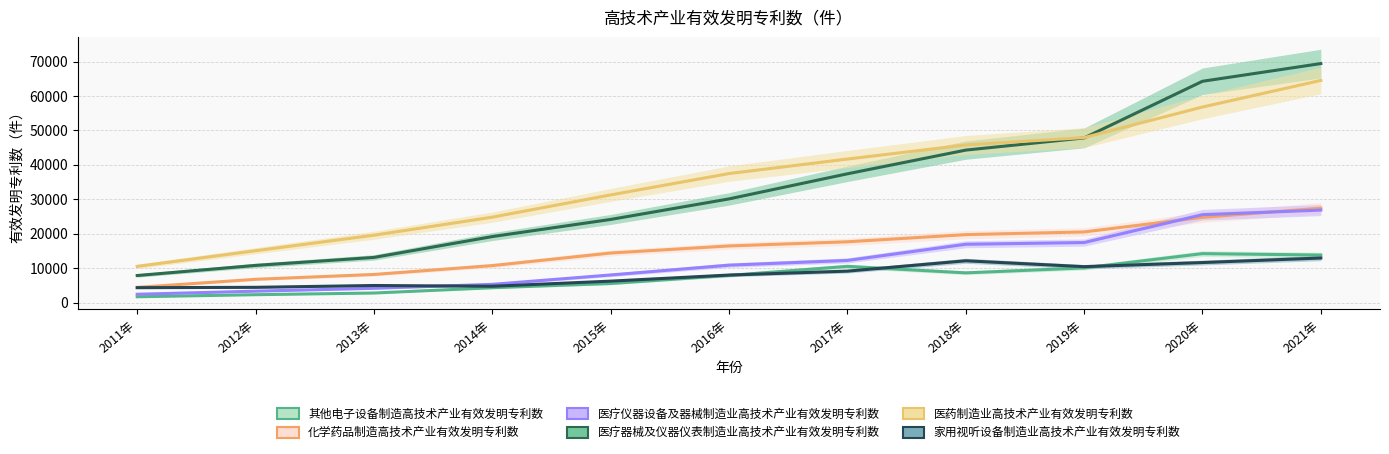

At 2015年, list the series in order from largest to smallest.

医药制造业高技术产业有效发明专利数, 医疗器械及仪器仪表制造业高技术产业有效发明专利数, 化学药品制造高技术产业有效发明专利数, 医疗仪器设备及器械制造业高技术产业有效发明专利数, 家用视听设备制造业高技术产业有效发明专利数, 其他电子设备制造高技术产业有效发明专利数